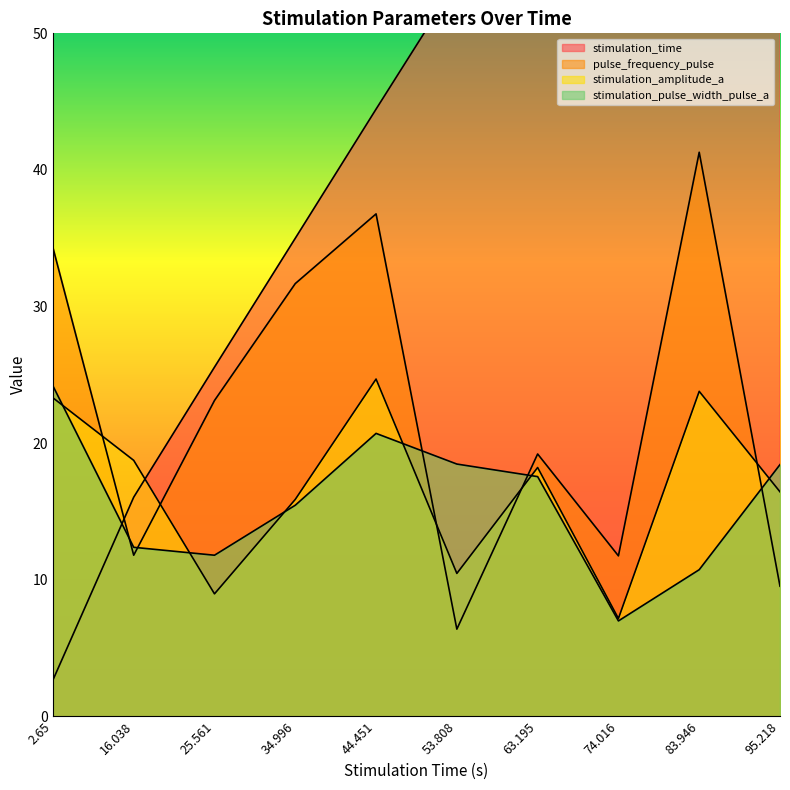

The value of pulse_frequency_pulse at 95.218 is 9.5. True or false?

True